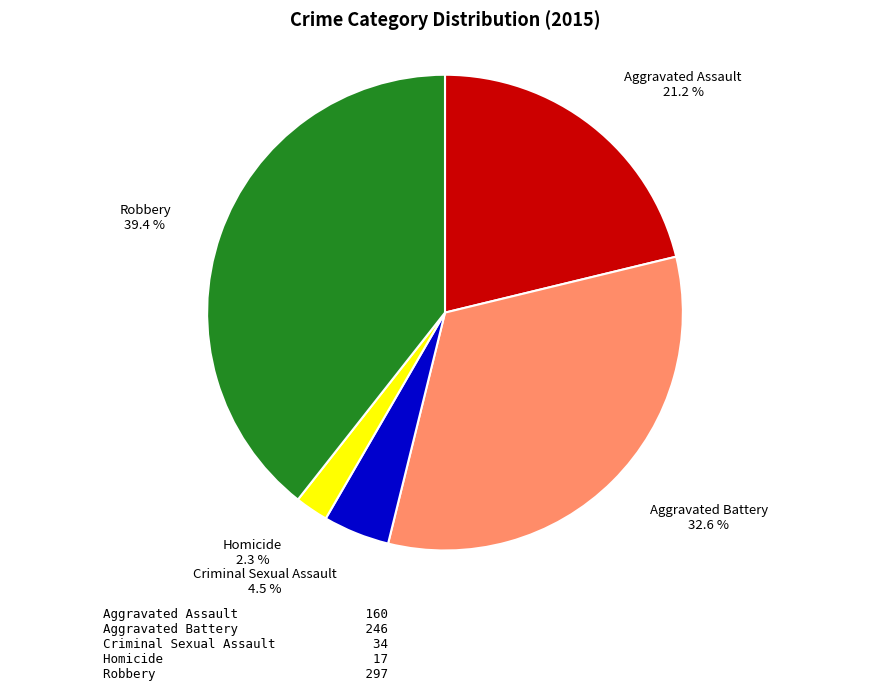

To the nearest percent, what is the difference between the largest and smallest slice percentages?

37%